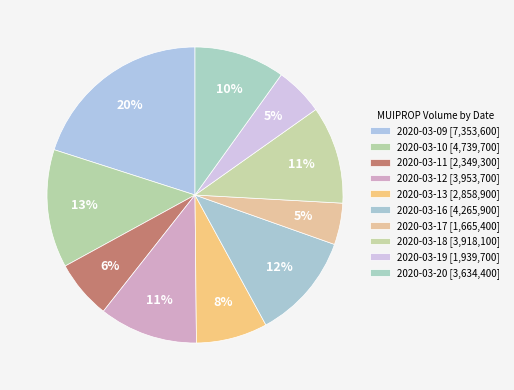

What is the smallest slice in the pie chart?

2020-03-17